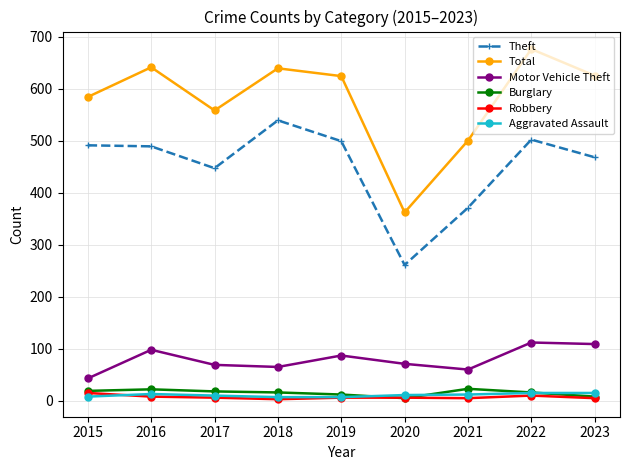

Count the number of data series in this chart.

6